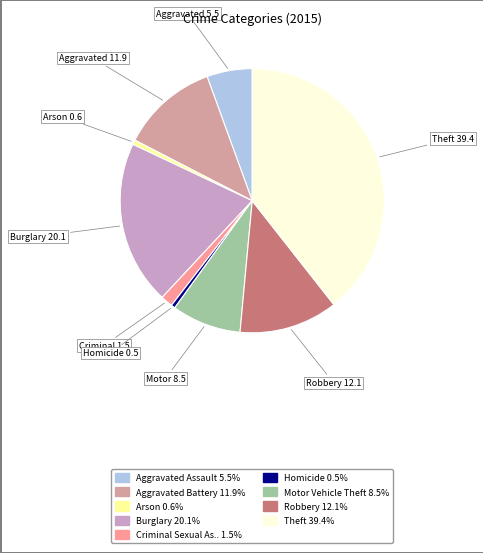

Is there any slice that represents more than half of the pie?

No